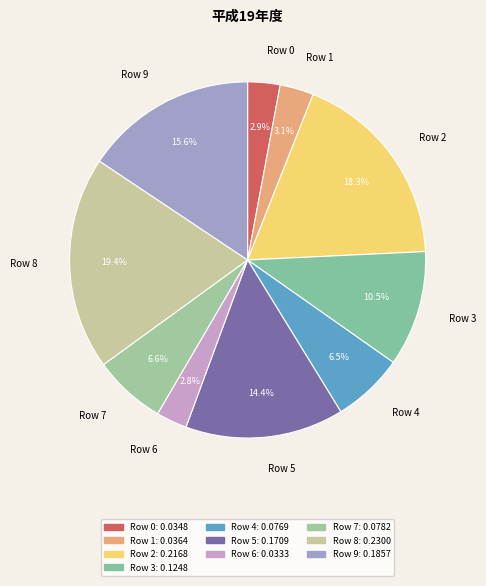

Which has a higher value, Row 9 or Row 3?

Row 9